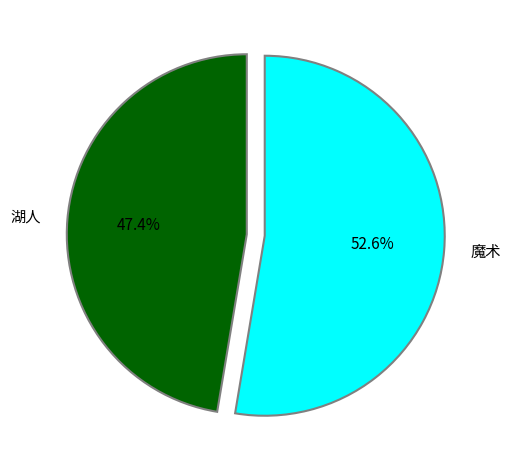

To the nearest percent, what percentage of the pie is 湖人?

47%